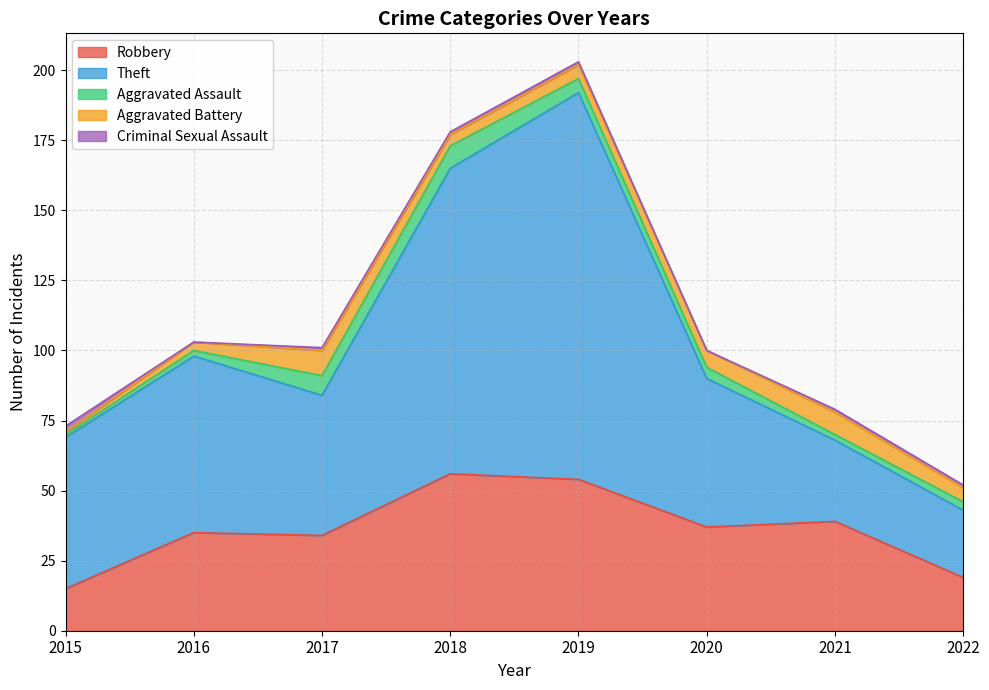

True or false: Aggravated Assault and Robbery intersect in this chart.

False